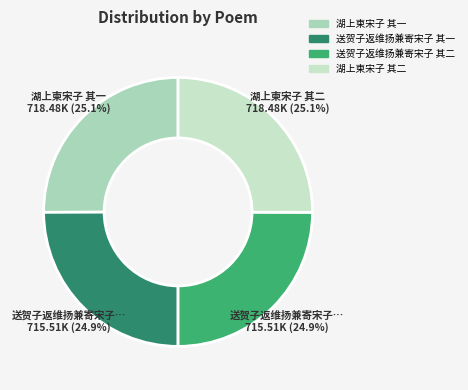

Count the number of slices in the pie.

4